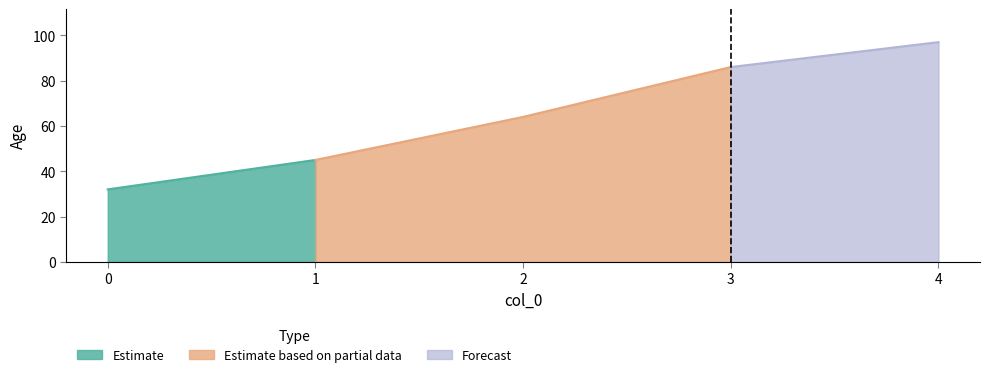

Rank the categories by value from highest to lowest.

4, 3, 2, 1, 0